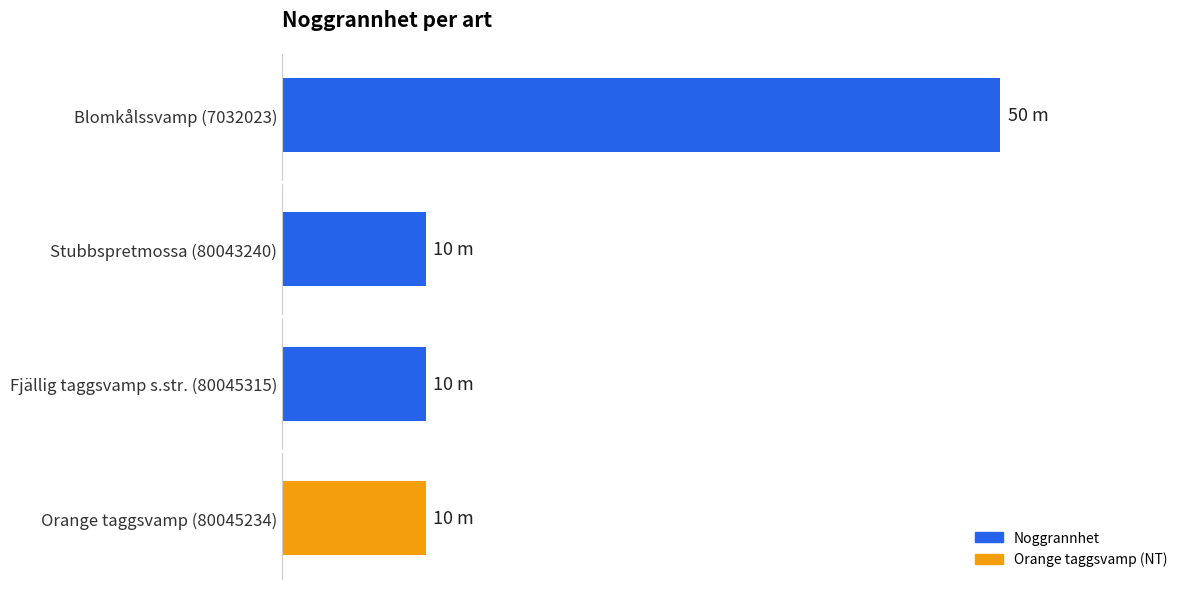

What is the maximum value shown in the chart?

50